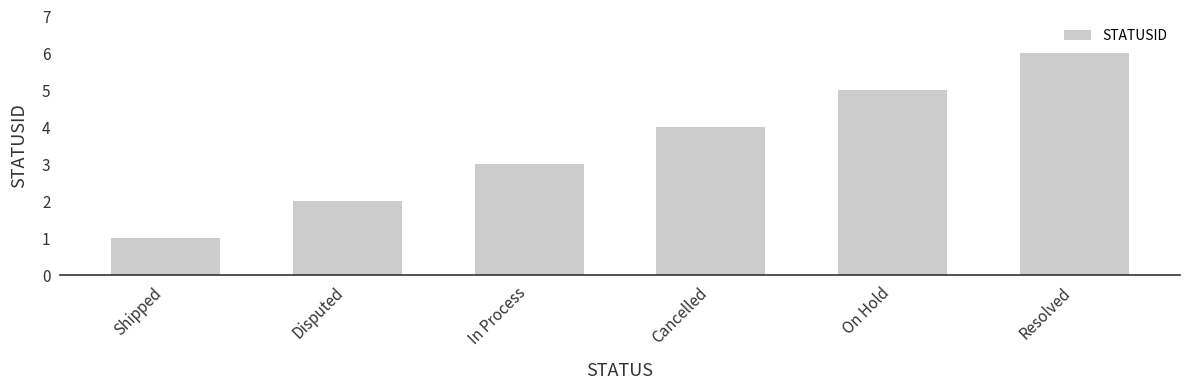

Between Disputed and Resolved, which is larger?

Resolved